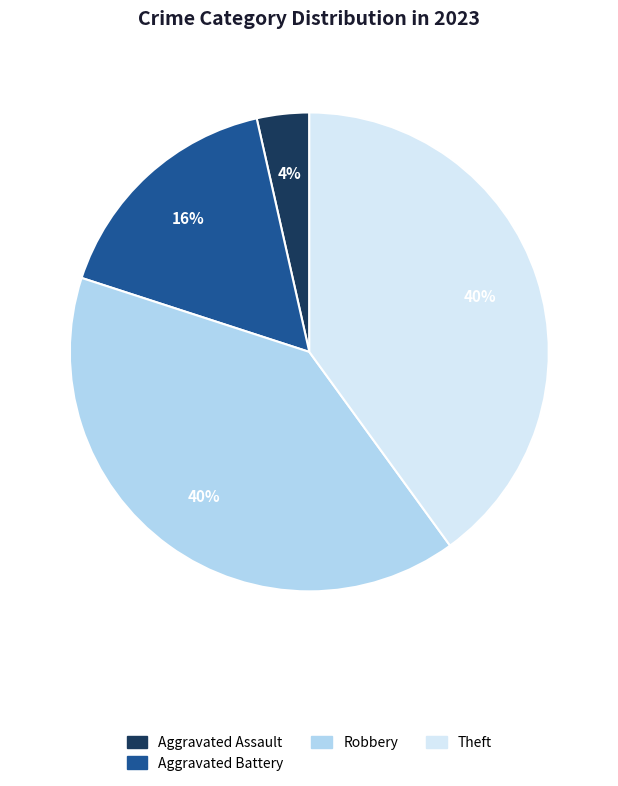

To the nearest percent, what percentage of the pie is Aggravated Assault?

4%